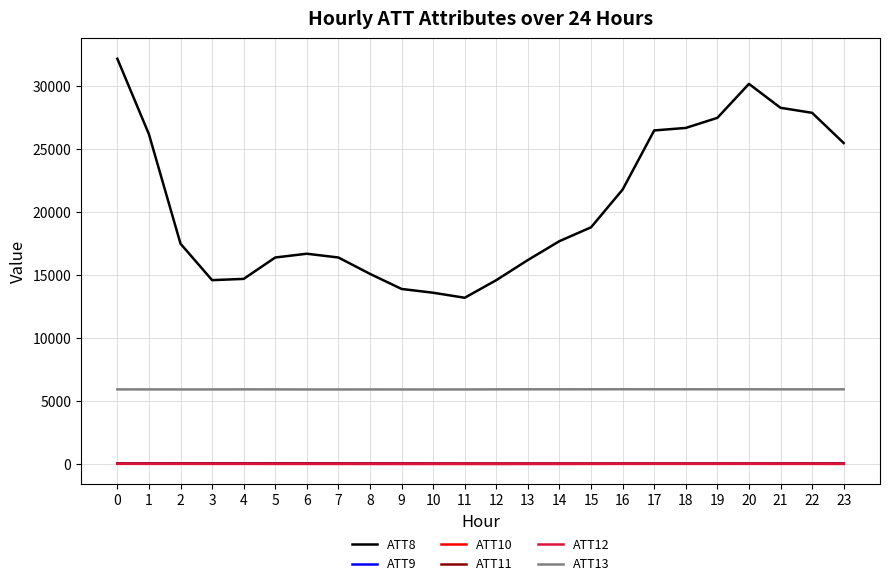

True or false: ATT8 has more than 0 points higher than both neighbors.

True